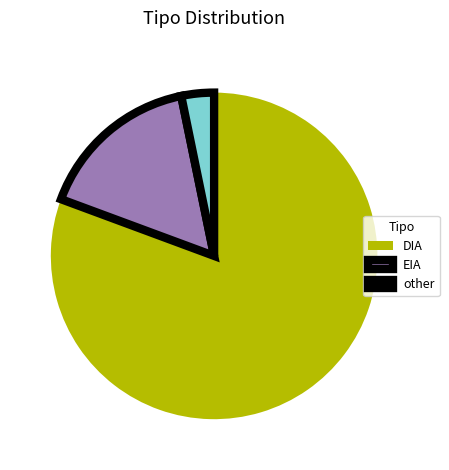

Do other and EIA together represent more than half of the pie?

No